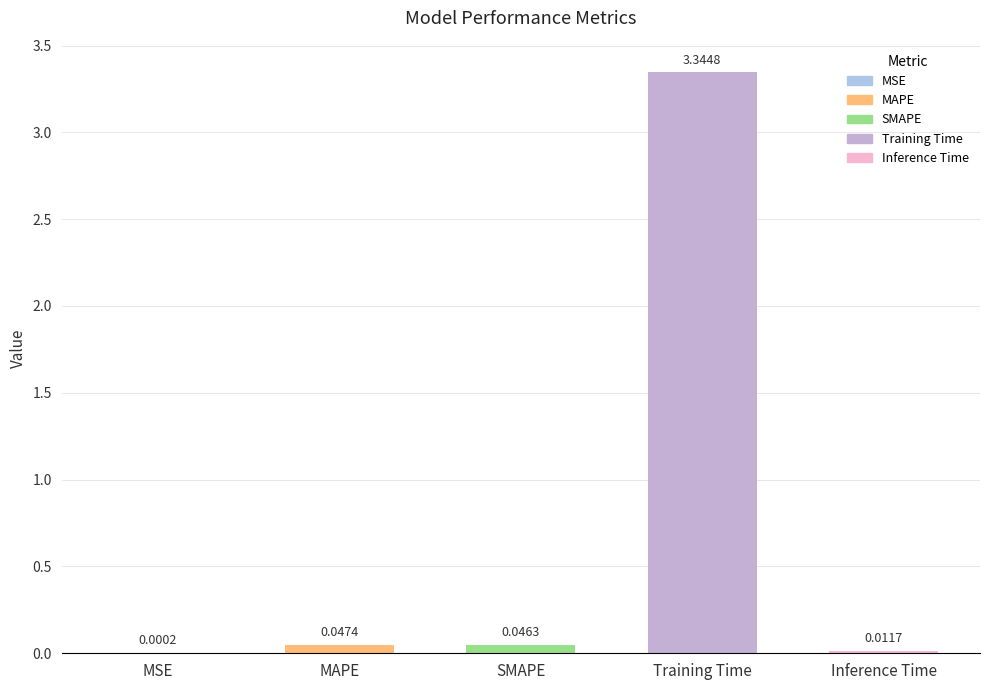

Between Training Time and MSE, which is larger?

Training Time